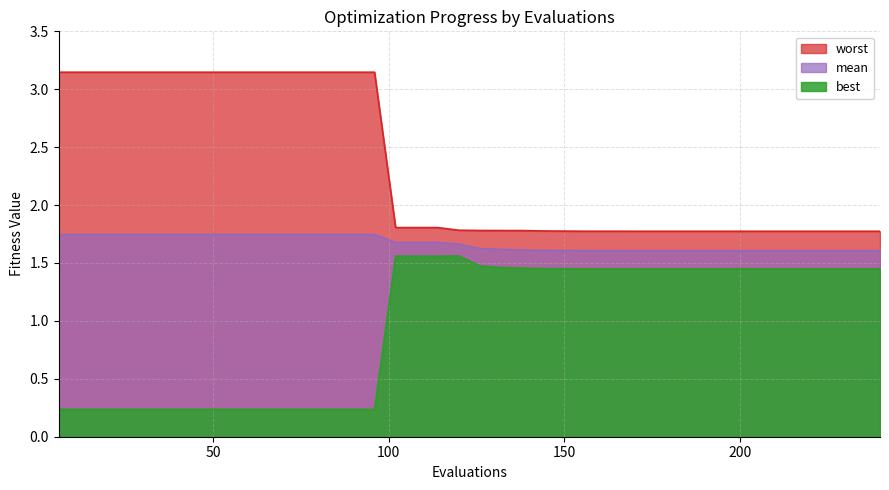

True or false: mean and best intersect in this chart.

False